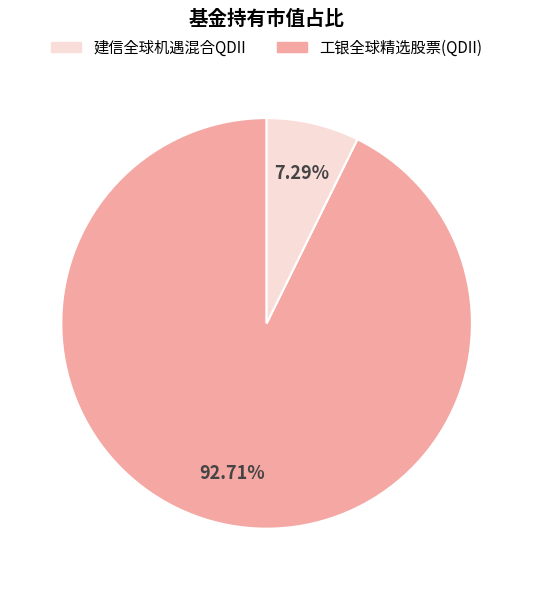

Is there a majority slice in this chart?

Yes